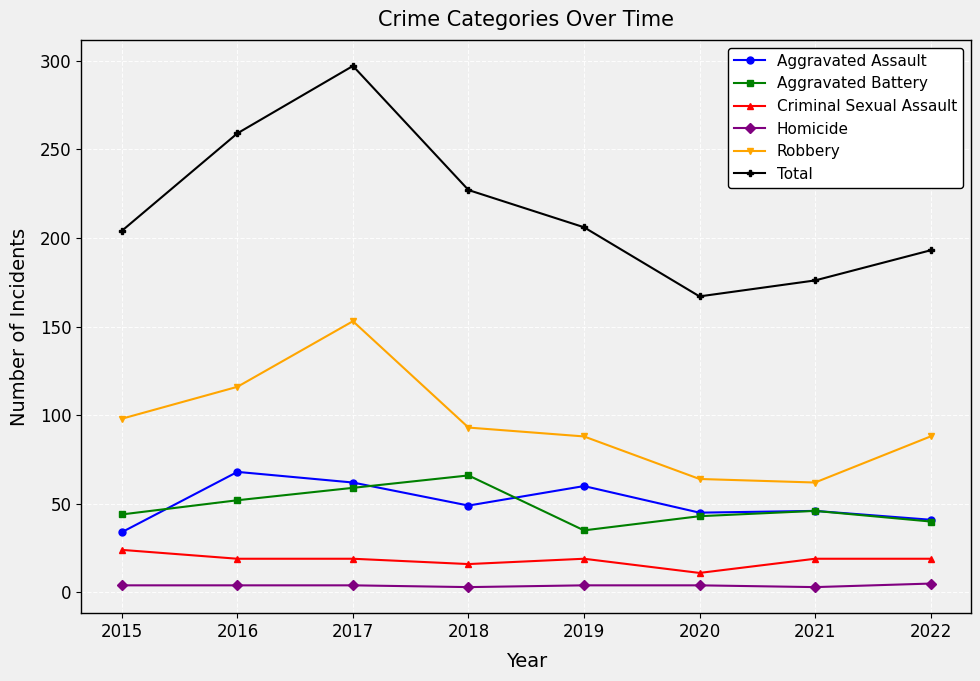

What is the average value of the Homicide series?

4